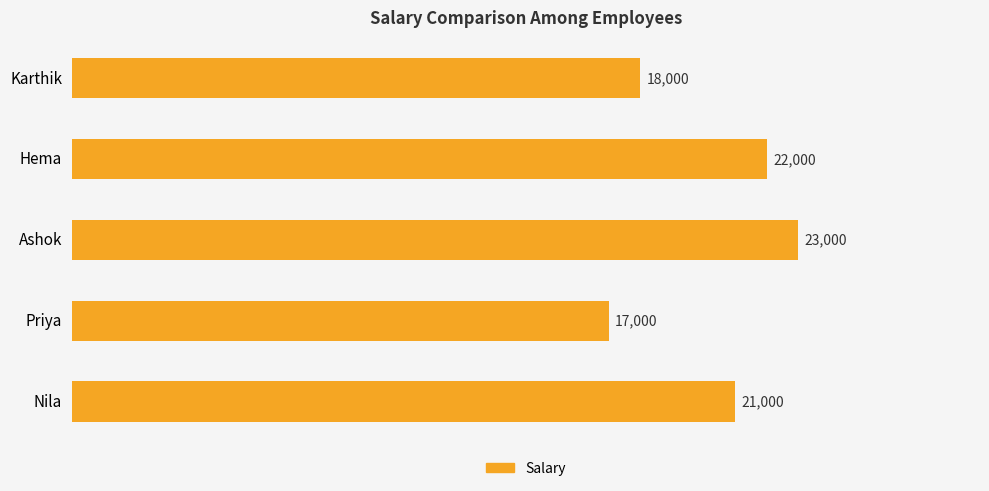

The chart shows a value of 22000 at Hema. True or false?

True